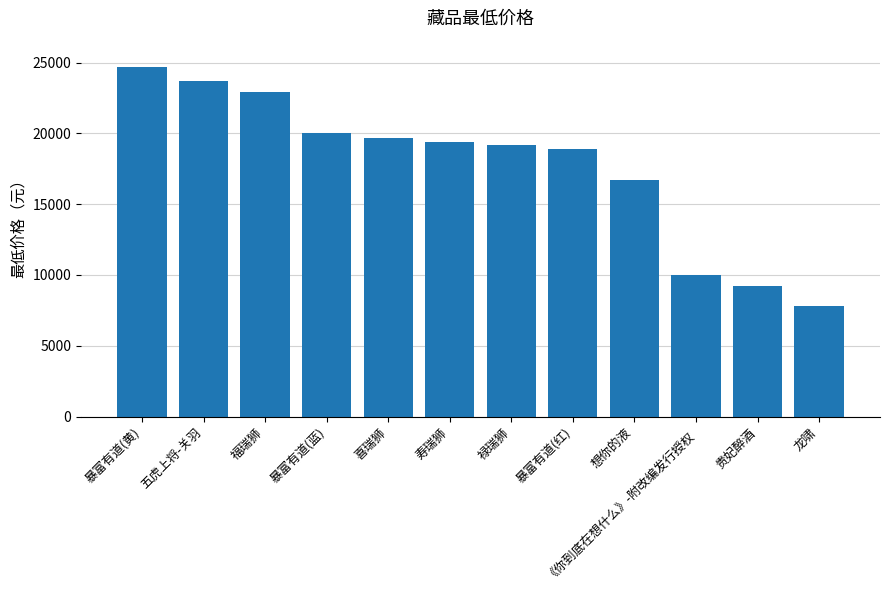

What is the greatest value displayed?

24666.0